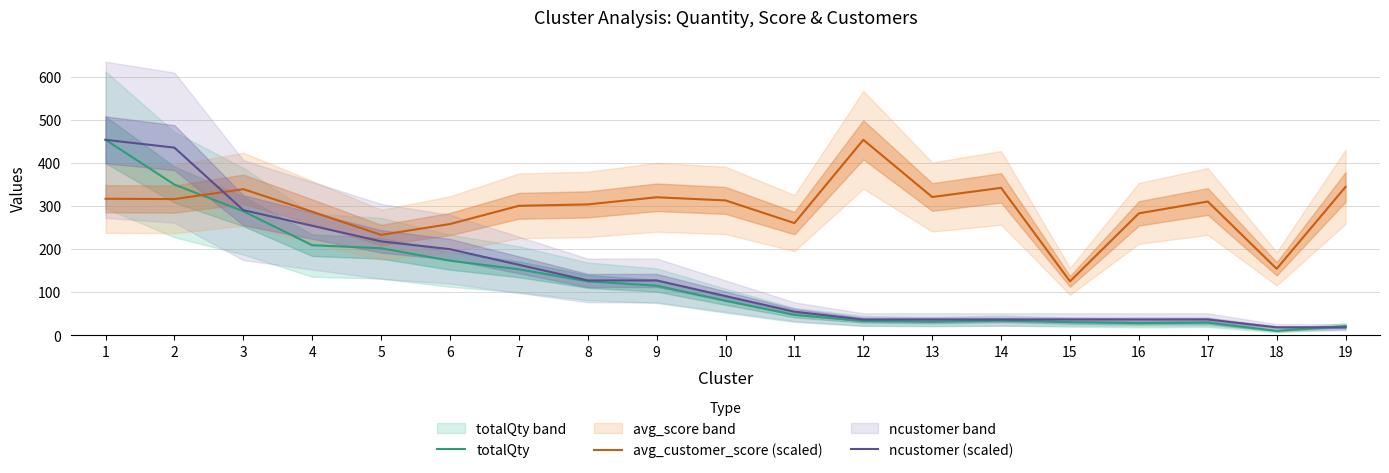

What is the difference between the highest and lowest values at 19?

326.4